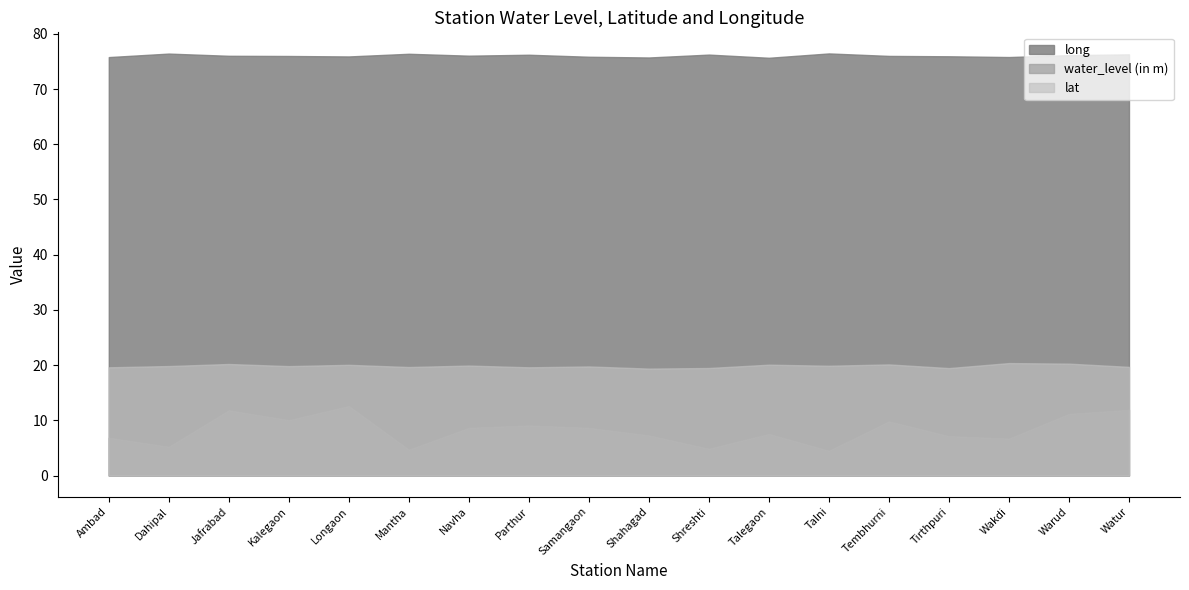

List the series in order of their peak value, highest first.

long, lat, water_level (in m)